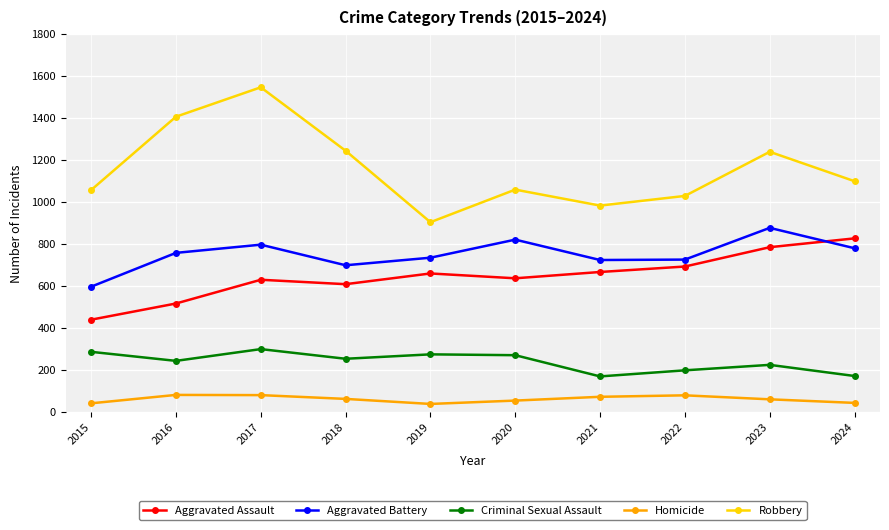

At how many categories does at least one series exceed 860?

10